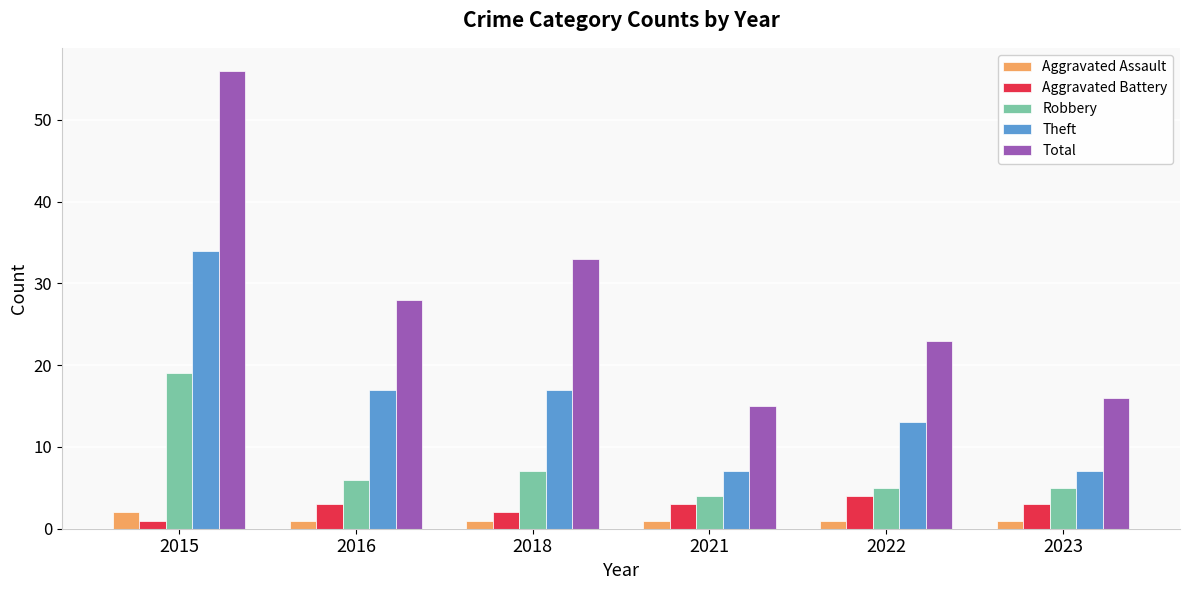

The Total series shows 56 at 2015. True or false?

True